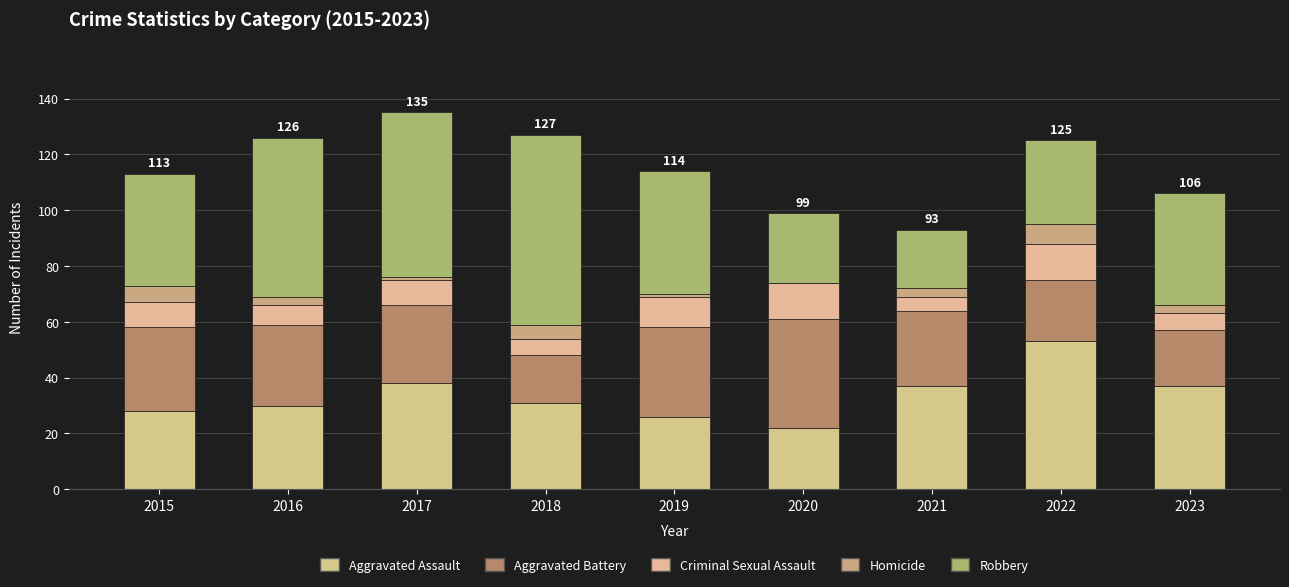

How many data points does each series have?

9